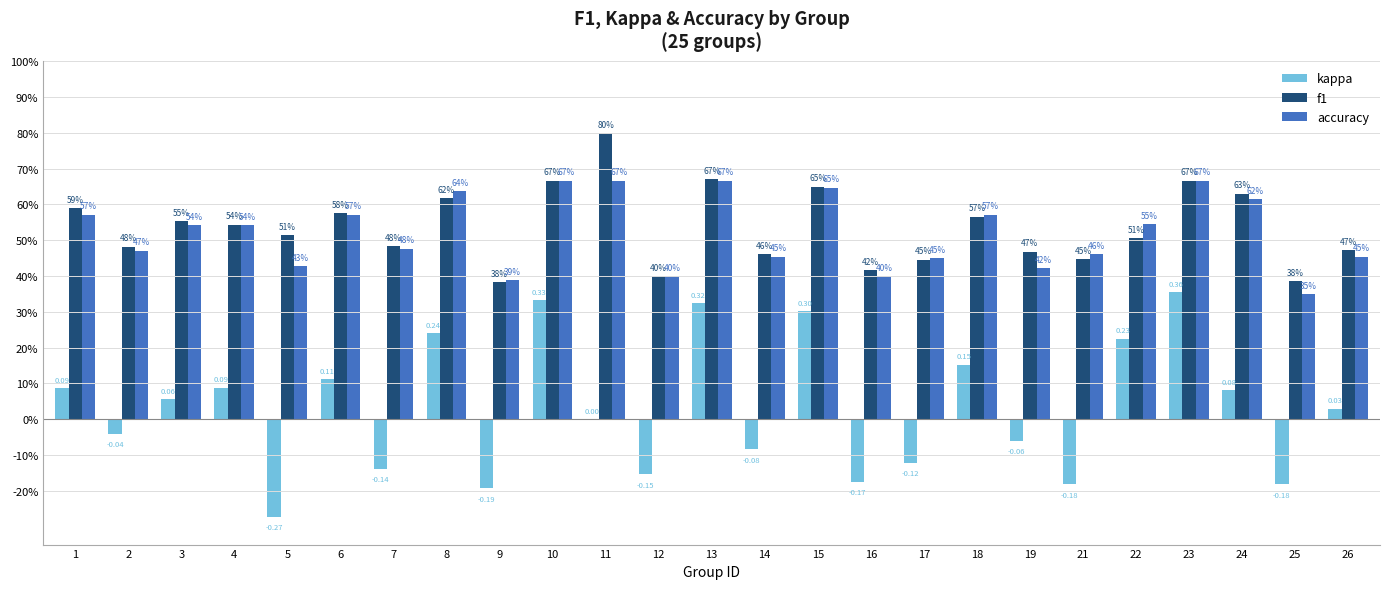

Between 7 and 9, which series saw the biggest shift?

f1